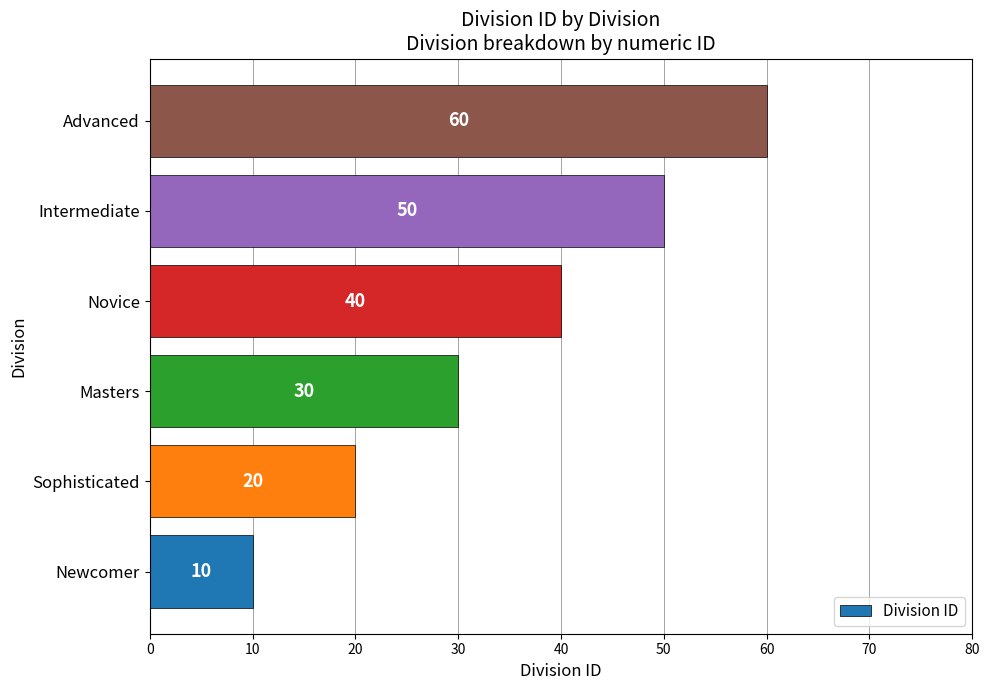

Reading bottom to top, list all the values displayed in this chart.

Newcomer=10	Sophisticated=20	Masters=30	Novice=40	Intermediate=50	Advanced=60